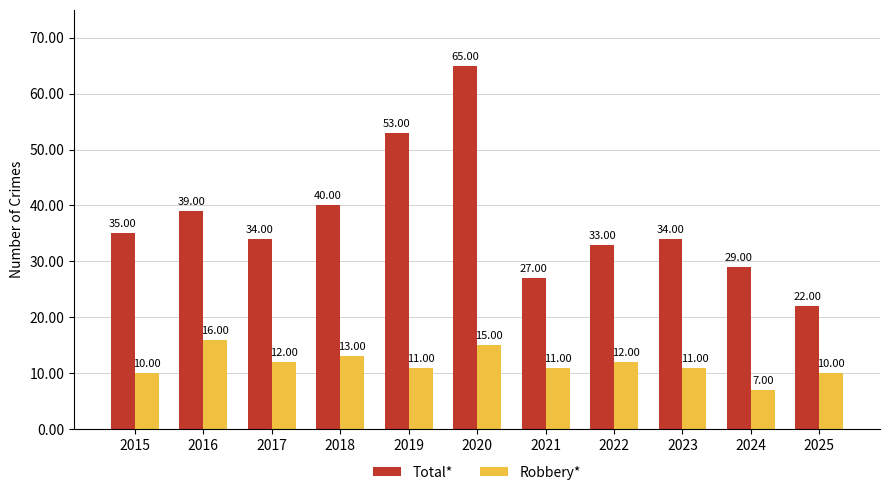

What is the spread (max minus min) of values at 2018?

27